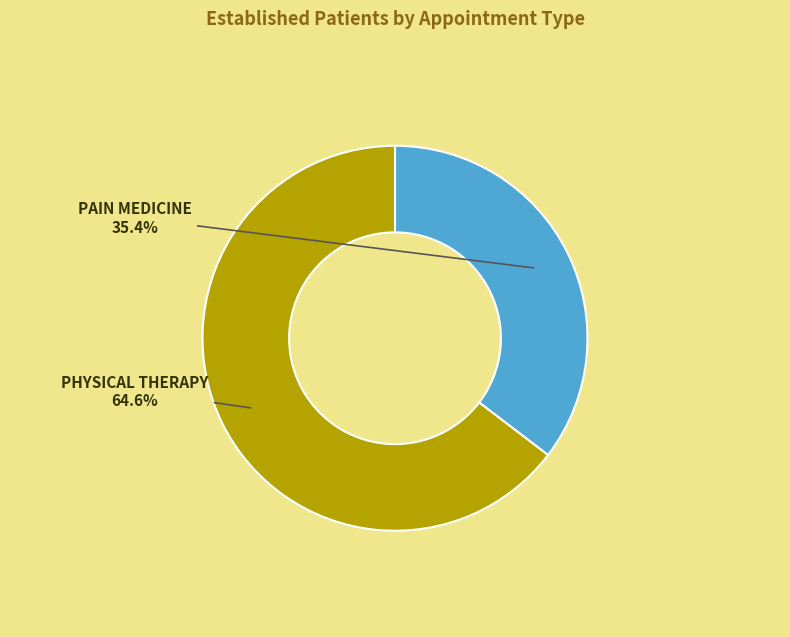

Count the number of slices in the pie.

2